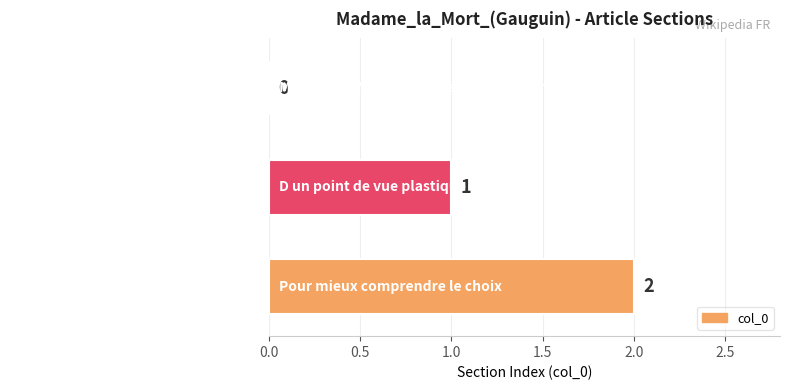

What is the sum of the values at D un point de vue plastique and Pour mieux comprendre le choix?

3